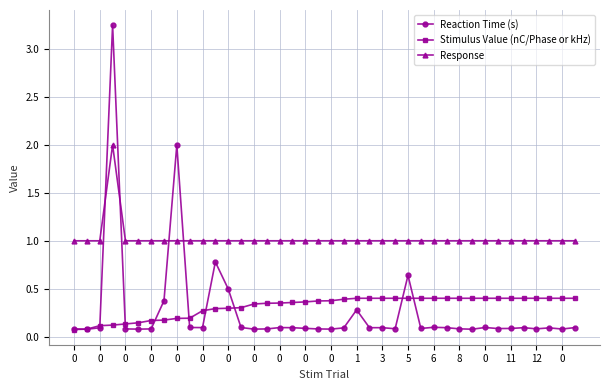

What is the lowest value of the Response series?

1.0